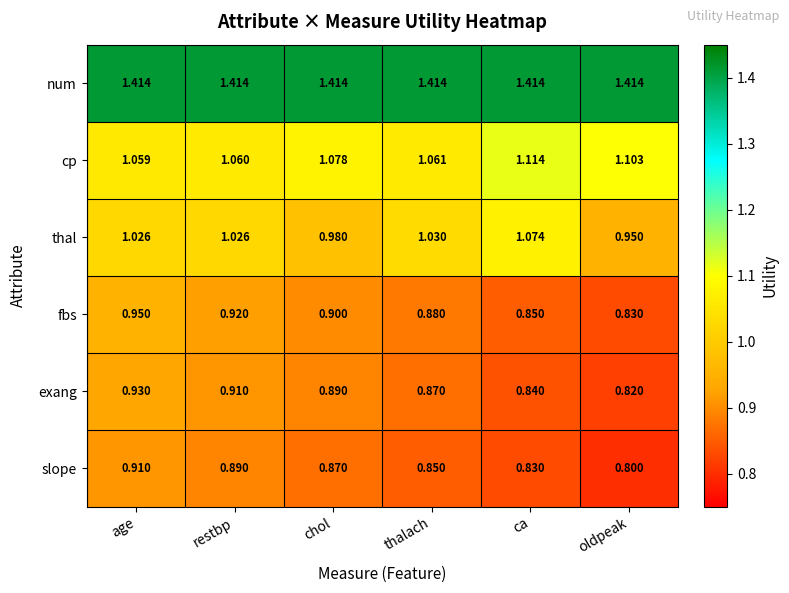

Which series has the largest total across all categories?

num